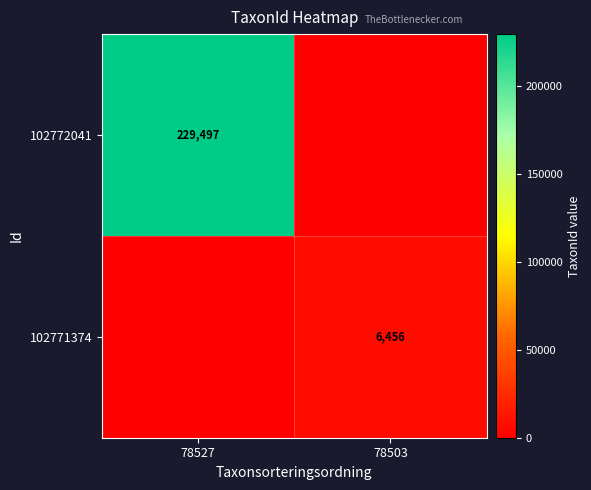

The 102771374 series shows 3763 at 78503. True or false?

False